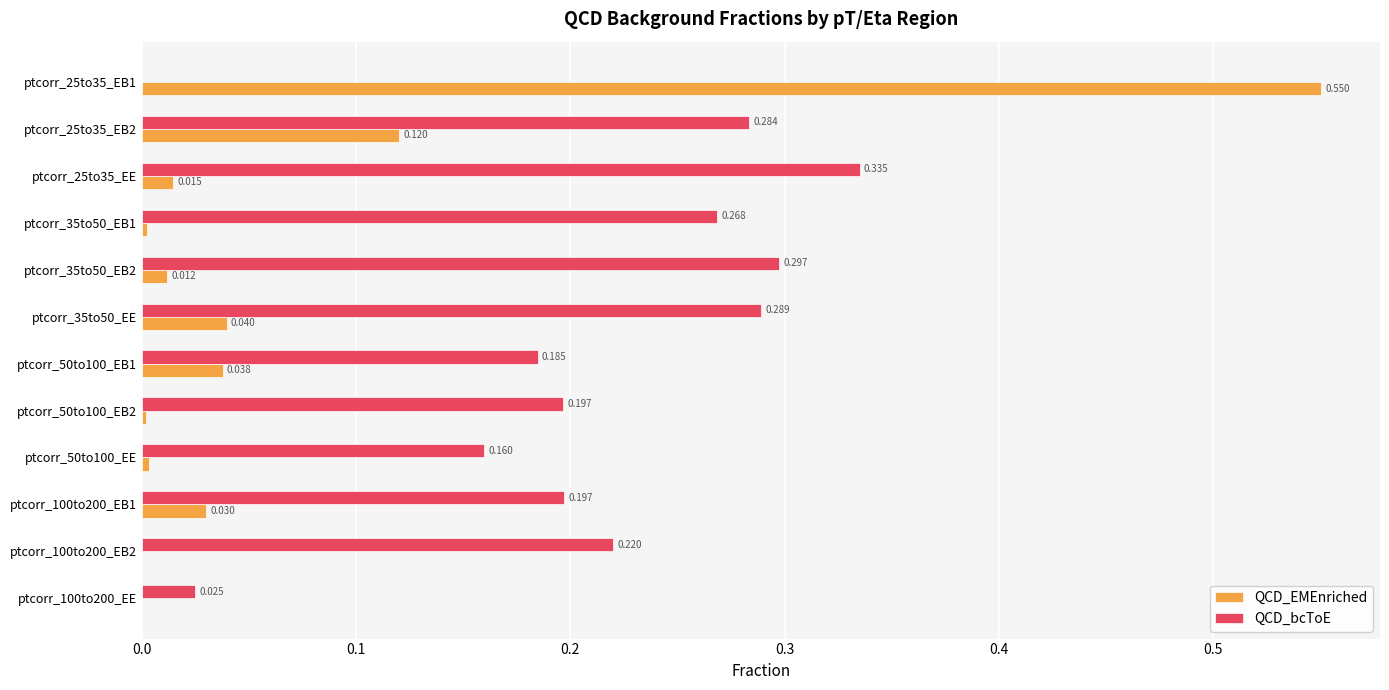

Is the value of QCD_bcToE at ptcorr_100to200_EB2 greater than the value of QCD_EMEnriched at ptcorr_25to35_EE?

Yes